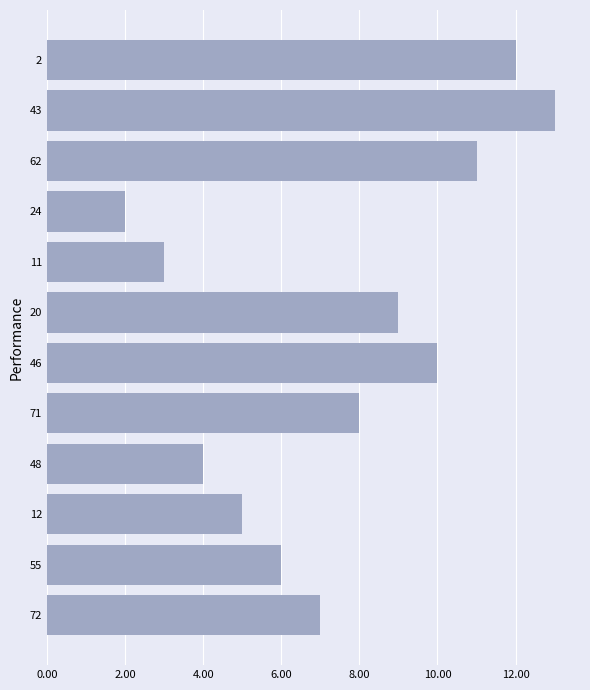

How many data points are less than 8?

6